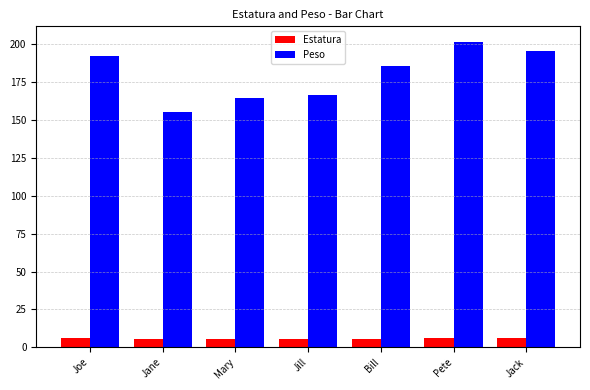

Rank the series by their maximum value, from lowest to highest.

Estatura, Peso